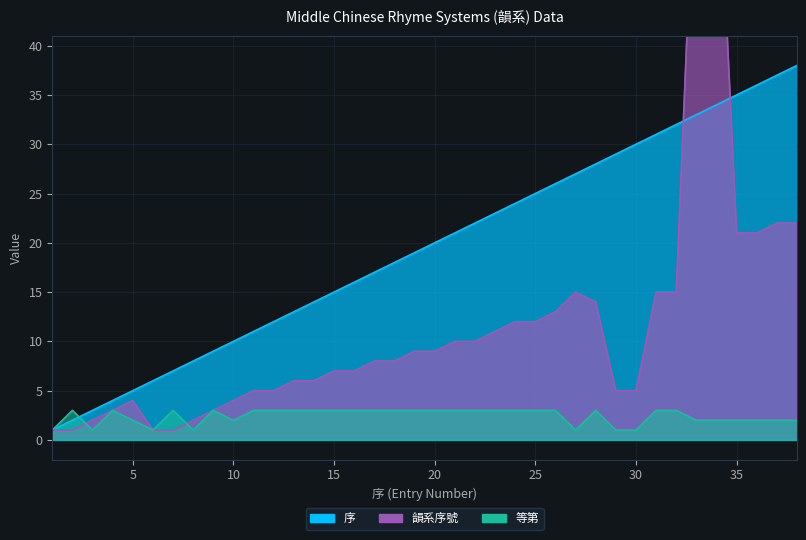

What is the greatest value displayed?

64